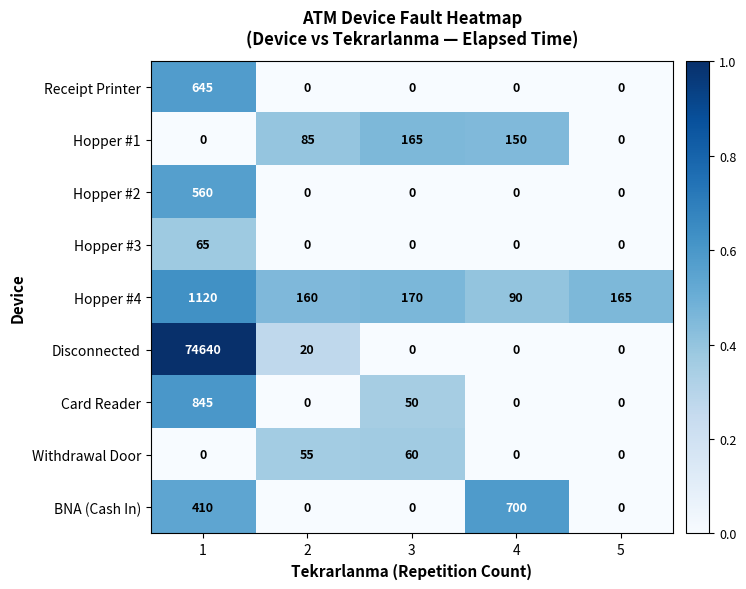

At which category does the chart reach its peak across all series?

1